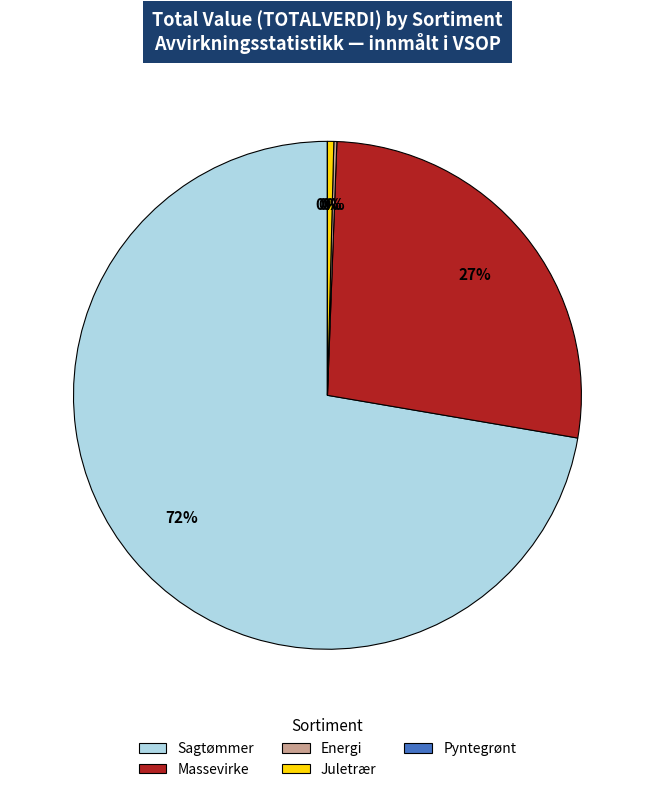

Do Juletrær and Sagtømmer together represent more than half of the pie?

Yes